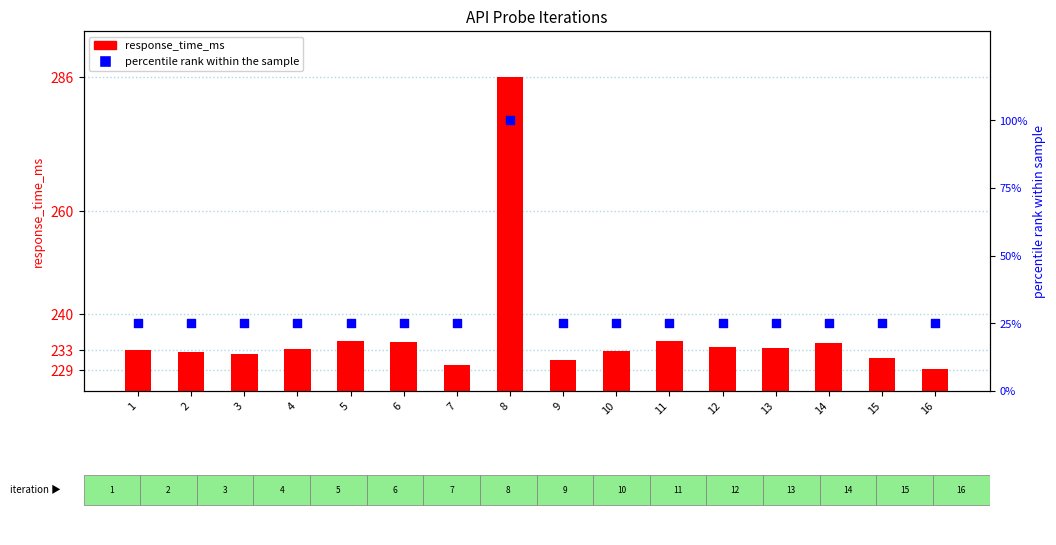

What are all the series names shown in the legend?

response_time_ms, percentile rank within the sample